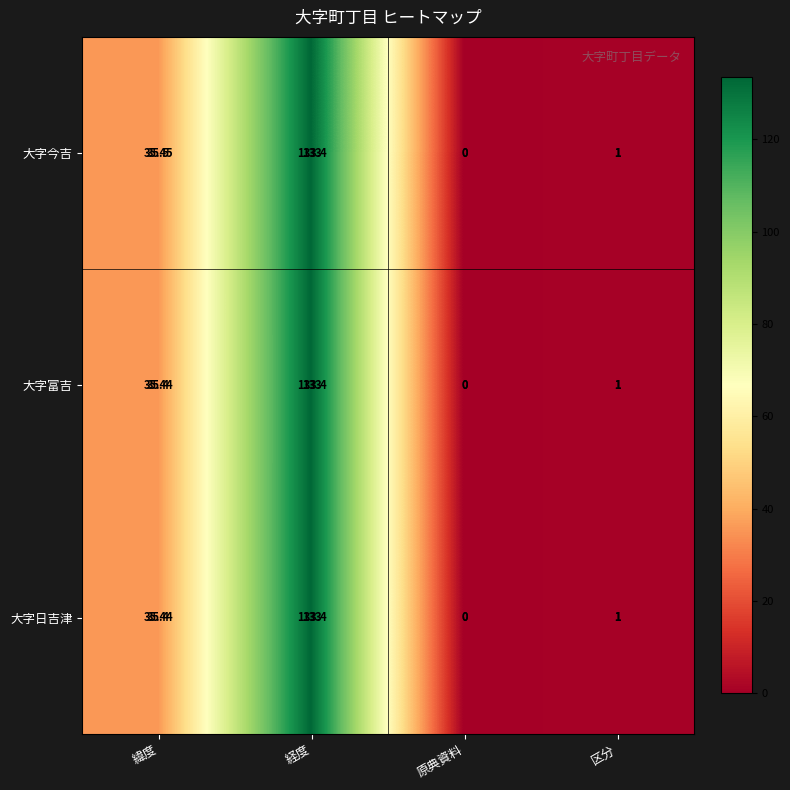

What is the difference between the maximum and minimum values in the 大字日吉津 series?

133.4